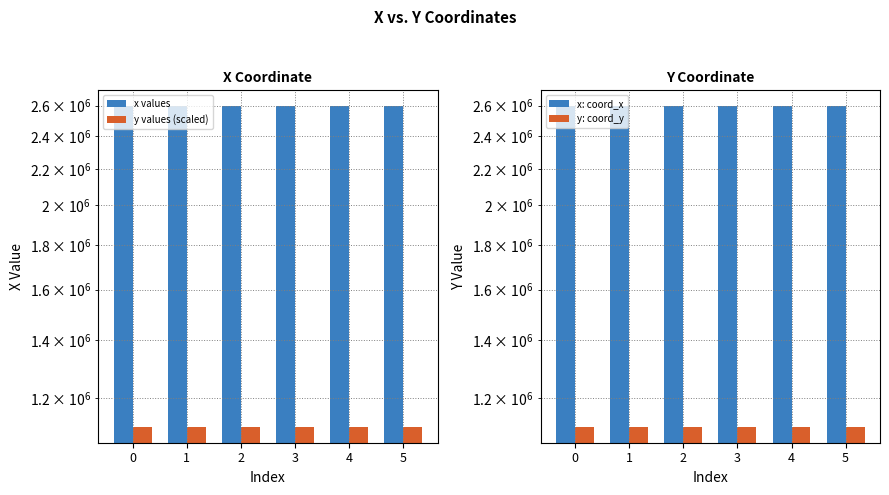

Which series changed the most between 3 and 4?

y values (scaled)